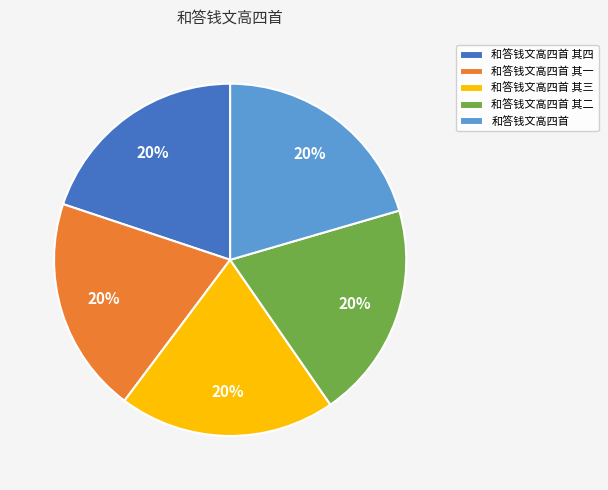

What percentage is the 和答钱文高四首 其二 slice, to the nearest percent?

20%